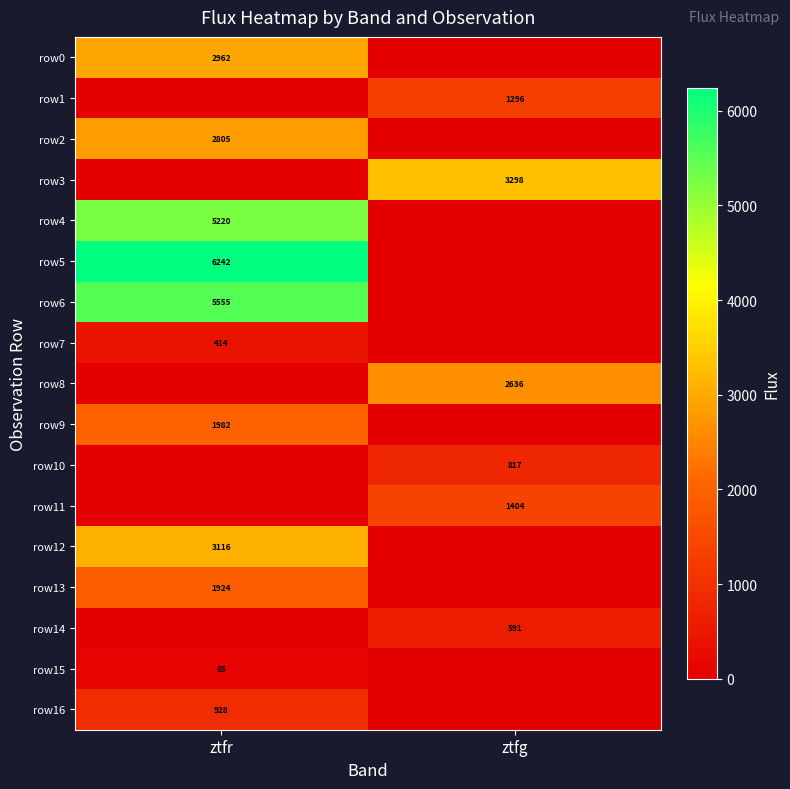

Is it true that row2 equals 2805 at ztfr?

True